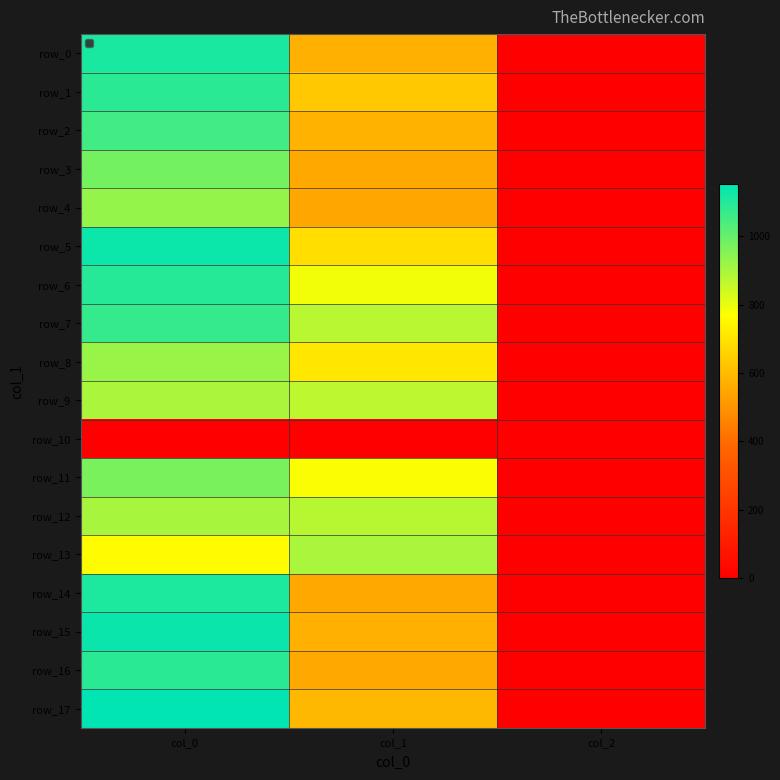

Where is row_16 nearest to the value 546?

col_1